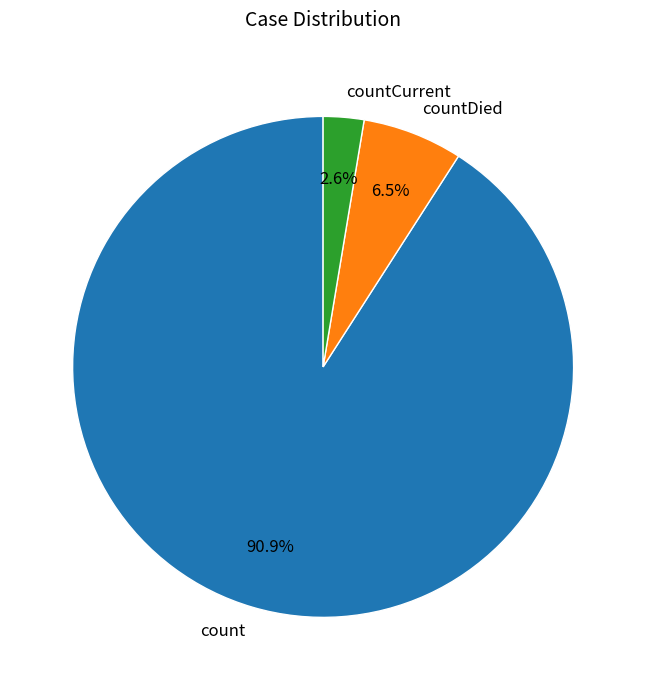

To the nearest percent, what is the average slice percentage?

33%